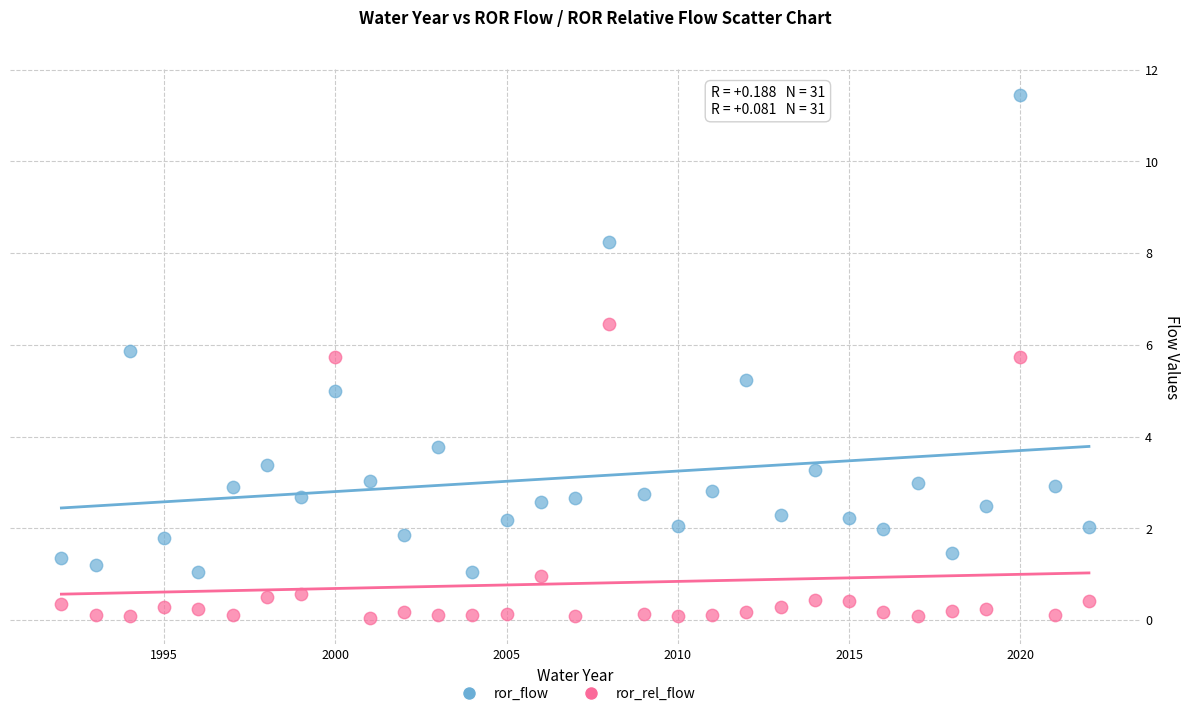

Which series reaches the maximum Y coordinate?

ror_flow